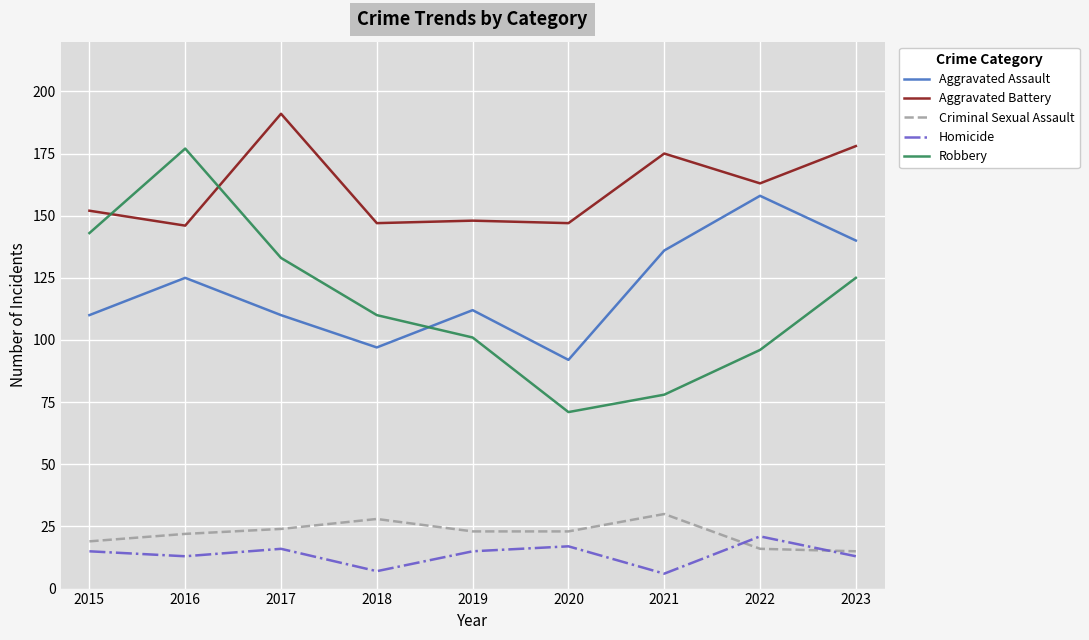

How many lines are shown in the chart?

5